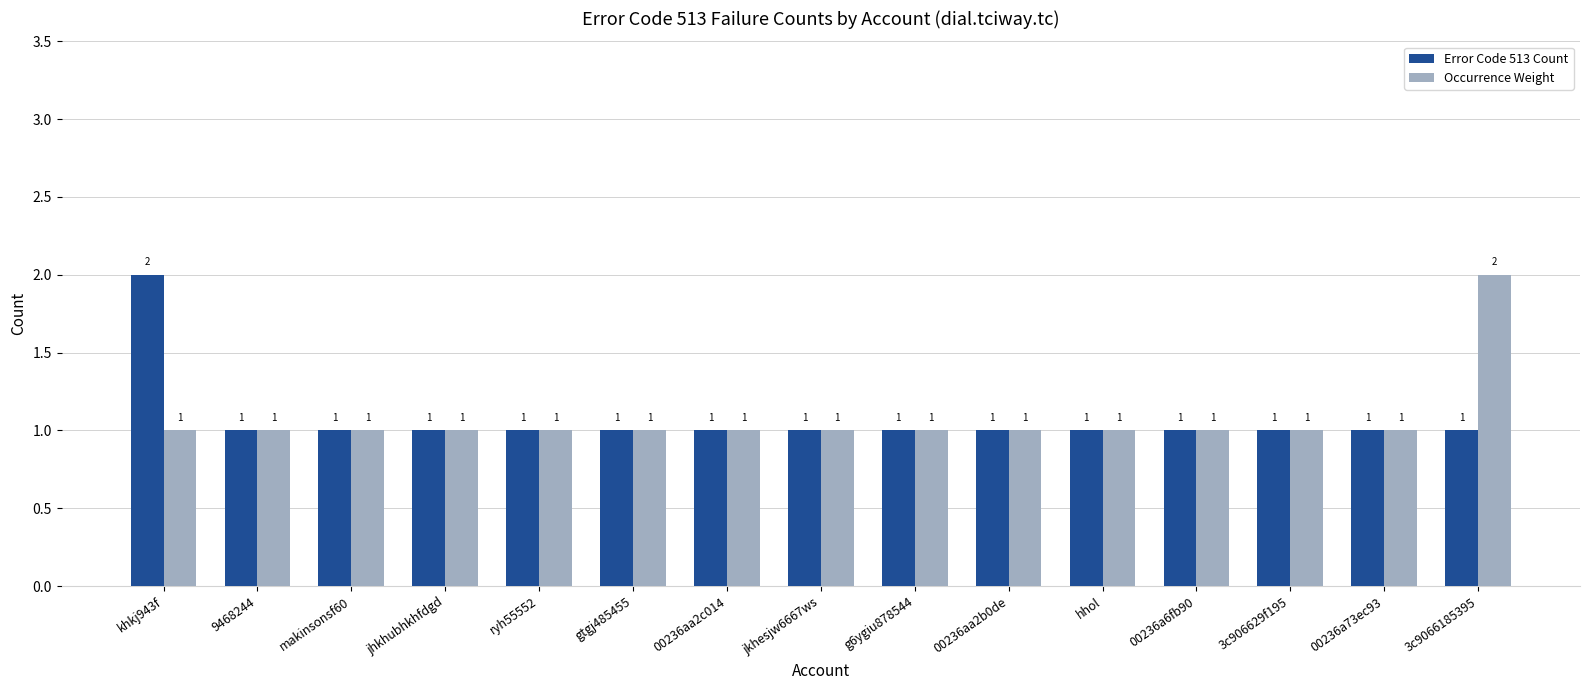

The value of Occurrence Weight at 00236aa2b0de is 1. True or false?

True